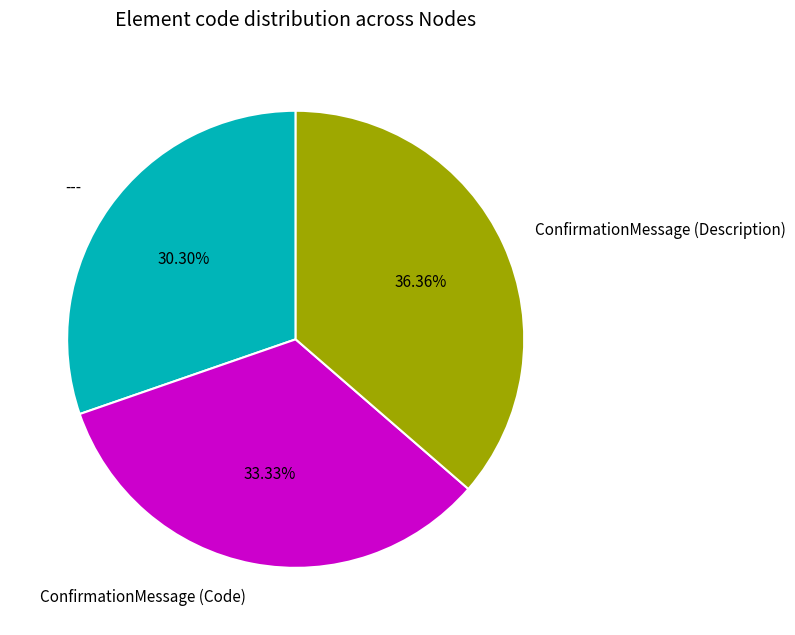

True or false: --- accounts for 30% of the total.

True